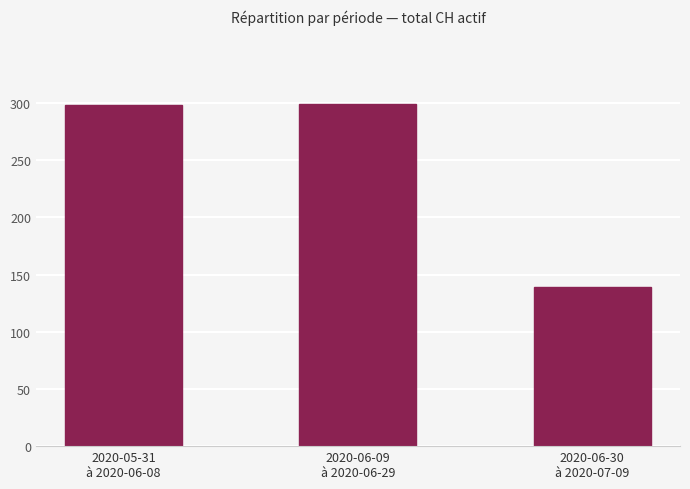

What is the difference between the maximum and minimum values?

160